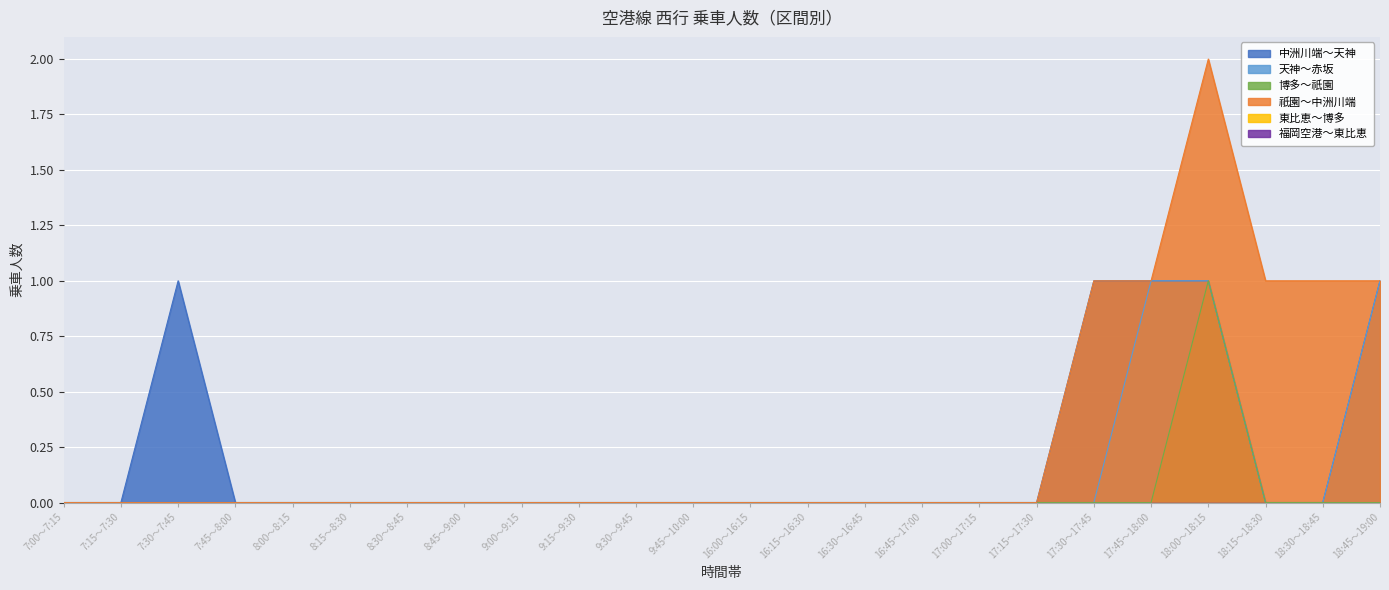

True or false: 祇園～中洲川端 has a value of -1 at 16:15～16:30.

False